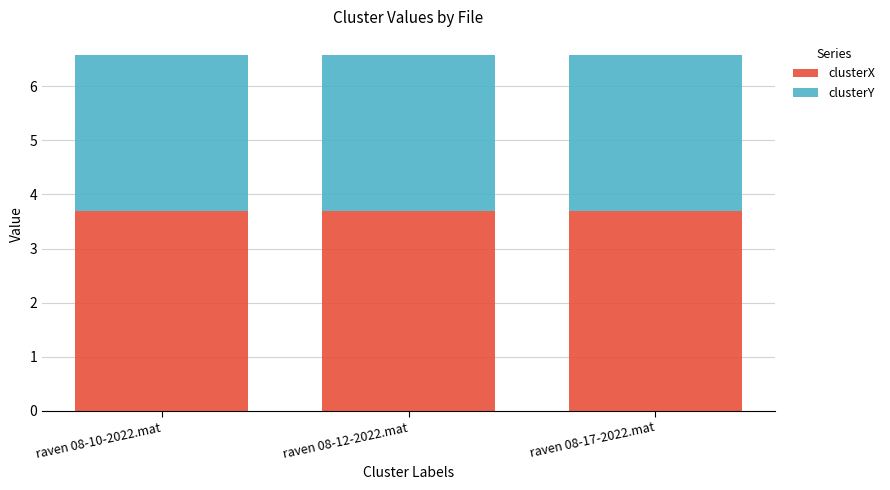

Is it true that clusterX equals 1.1 at raven 08-17-2022.mat?

False